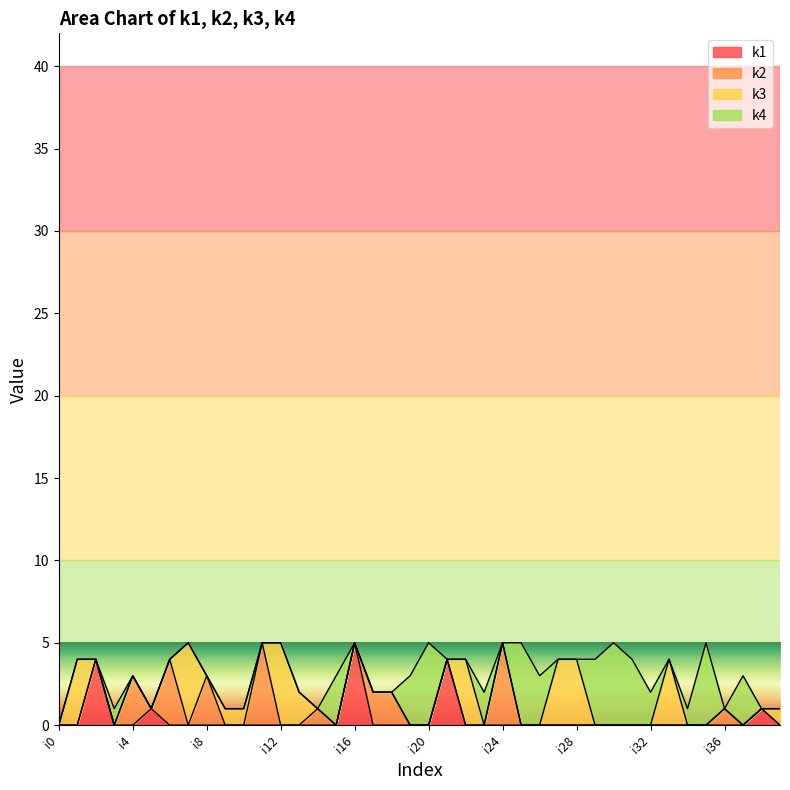

Is the value of k3 at i5 greater than the value of k1 at i7?

No